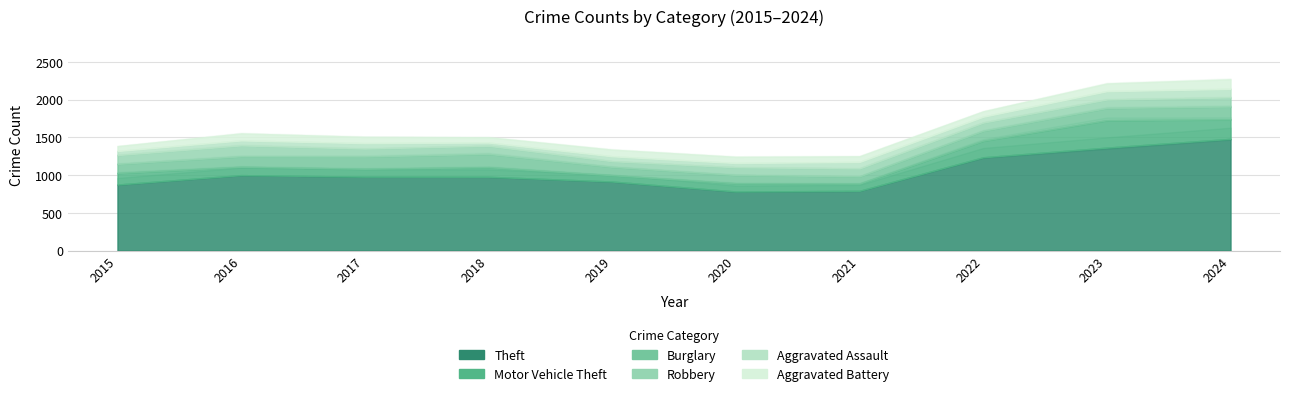

The value of Aggravated Battery at 2023 is 47. True or false?

False